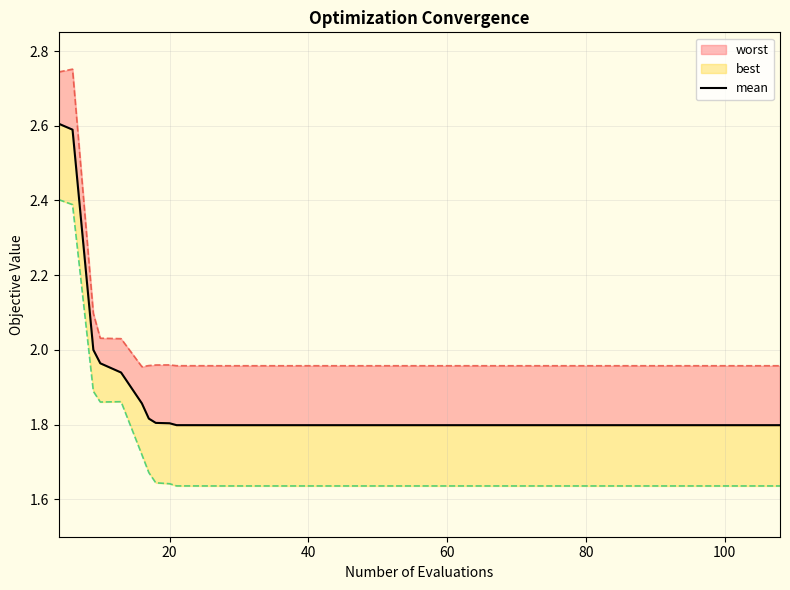

The value at 16 is 0.9. True or false?

False